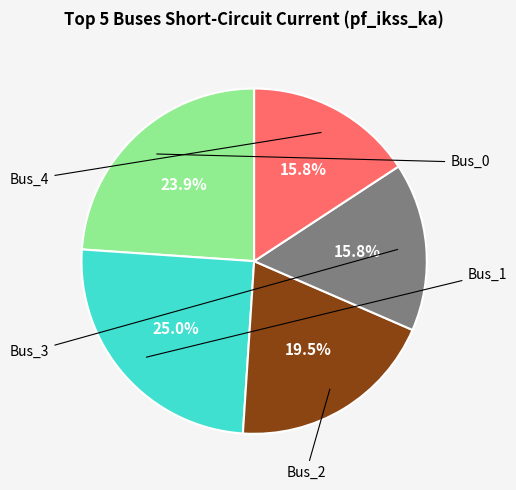

Is there a majority slice in this chart?

No